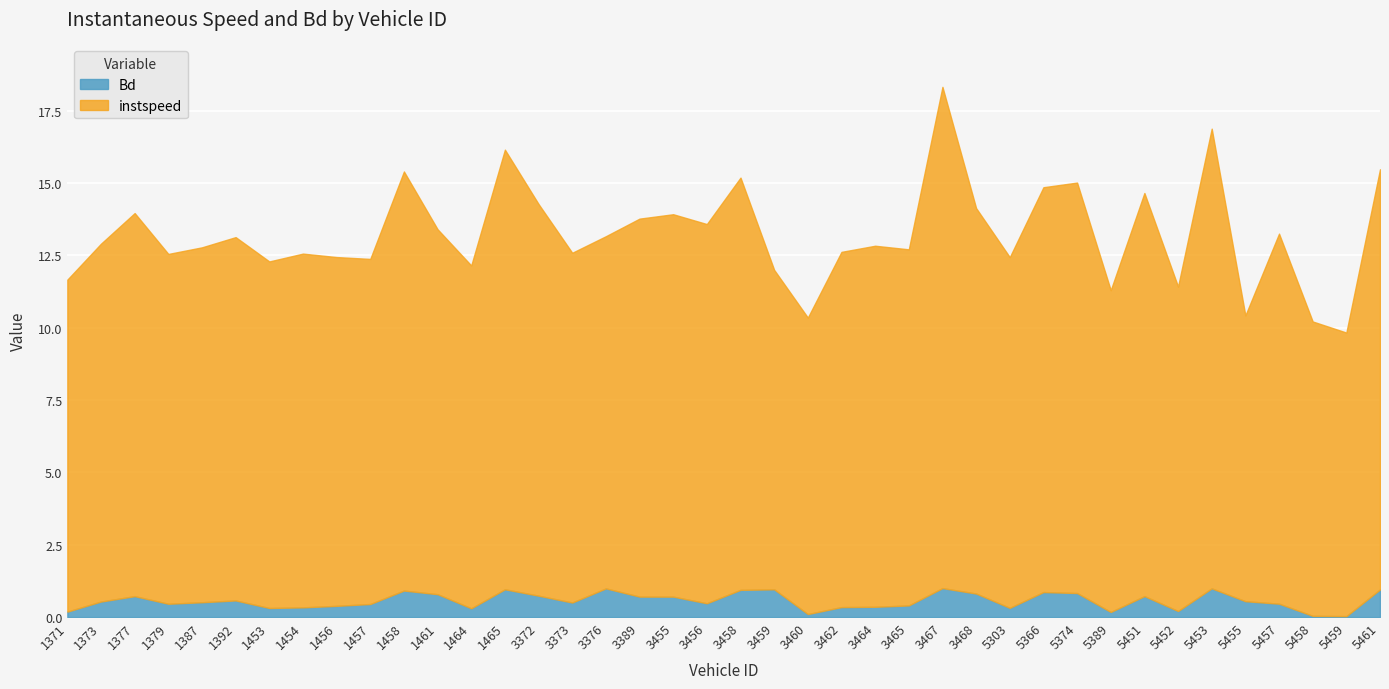

What is the difference between the Bd values at 1453 and 5459?

0.3